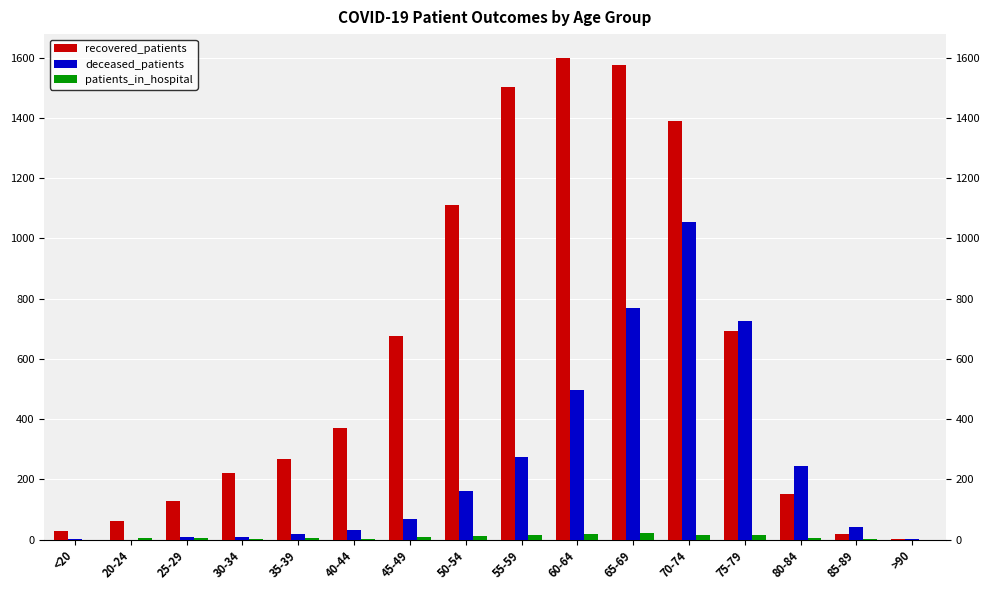

What is the greatest value displayed?

1598